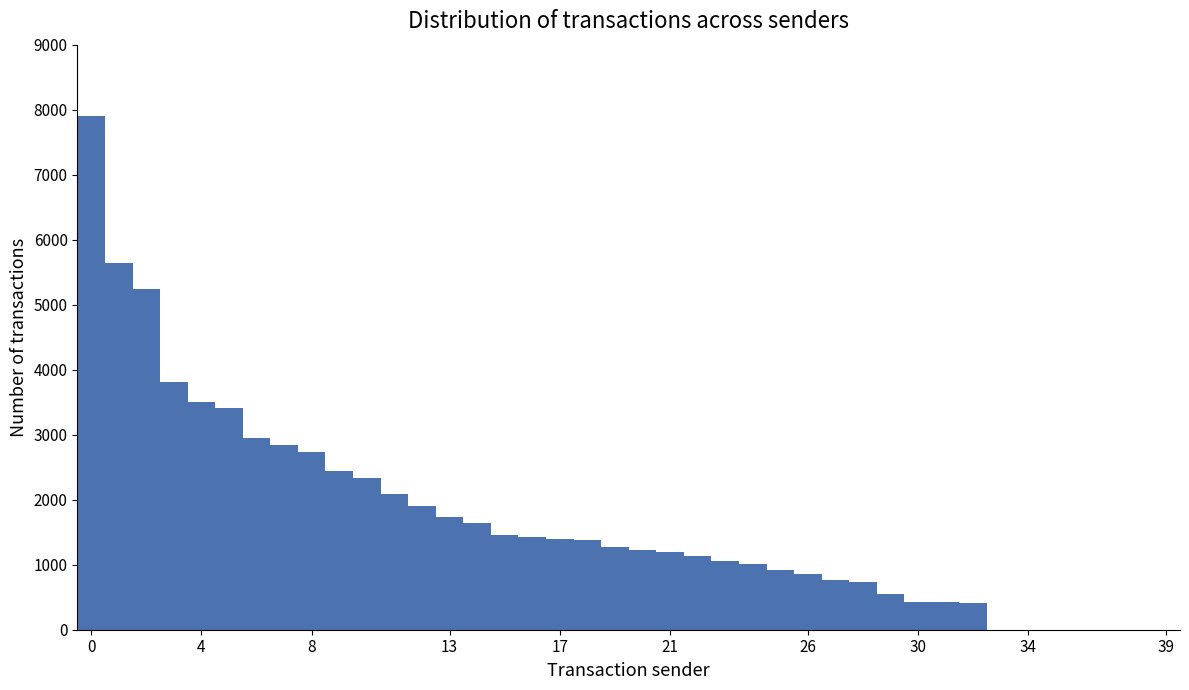

How many distinct data groups are displayed?

1